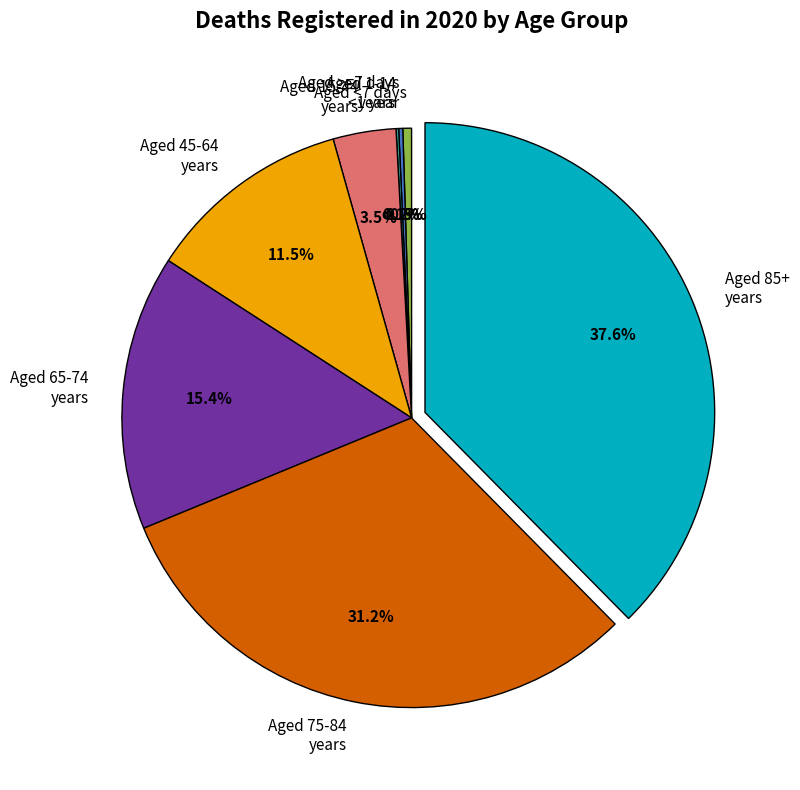

Is it true that Aged 45-64 years is 18% of the pie?

False